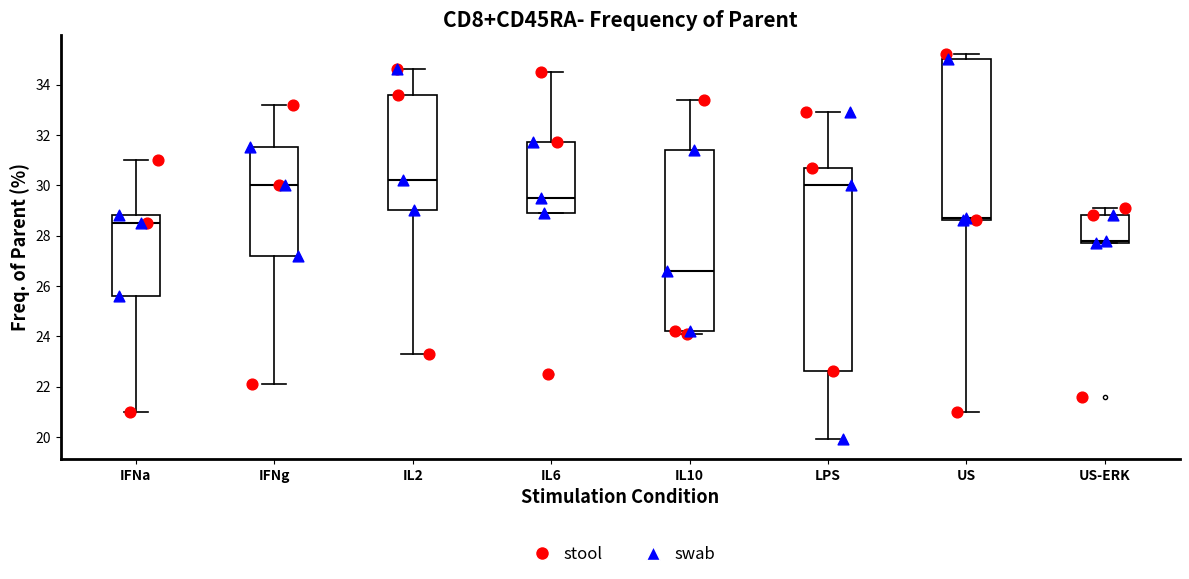

Reading left to right, read every box against the y-axis: the position of its median line, the range the box covers, and the ends of its whiskers. The values are not printed on the chart, so give them approximately, as read against the axis.

IFNa: median 28.6, box 25.6 to 28.8, whiskers 21.0 to 31.0
IFNg: median 30.0, box 27.2 to 31.6, whiskers 22.2 to 33.2
IL2: median 30.2, box 29.0 to 33.6, whiskers 23.4 to 34.6
IL6: median 29.6, box 29.0 to 31.8, whiskers 29.0 to 34.6
IL10: median 26.6, box 24.2 to 31.4, whiskers 24.2 (just below the box's lower edge) to 33.4
LPS: median 30.0, box 22.6 to 30.8, whiskers 20.0 to 33.0
US: median 28.8, box 28.6 to 35.0, whiskers 21.0 to 35.2
US-ERK: median 27.8 (just above the box's lower edge), box 27.8 to 28.8, whiskers 27.8 to 29.2